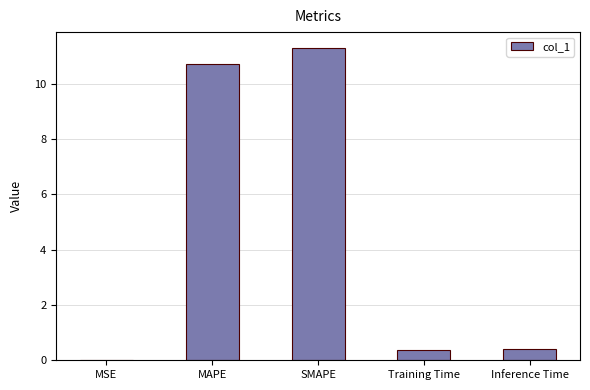

Between MAPE and SMAPE, which is larger?

SMAPE